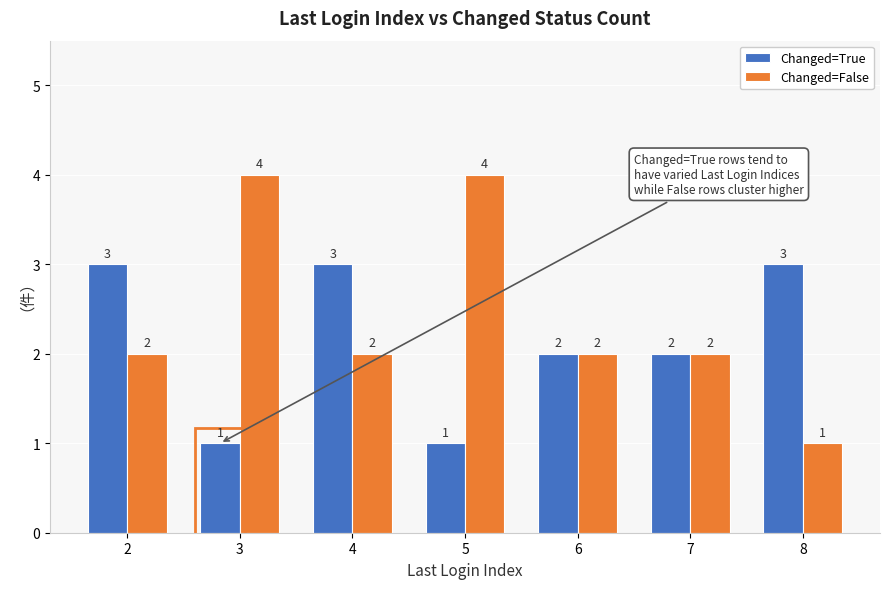

List the series in order of their peak value, lowest first.

Changed=True, Changed=False